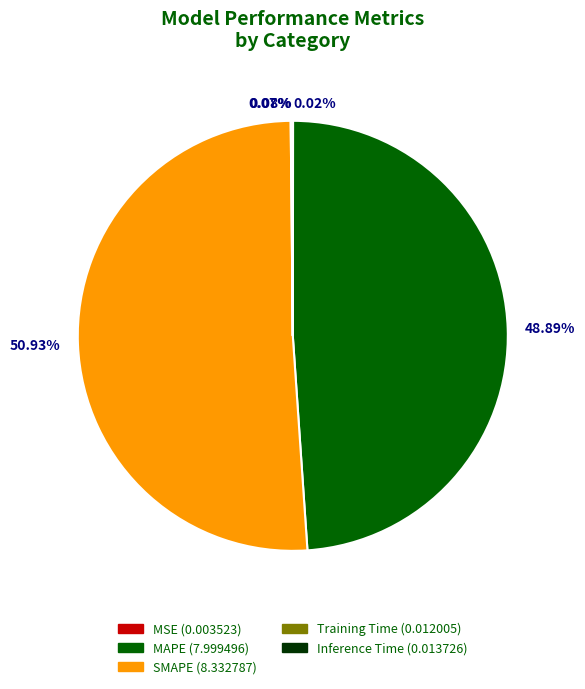

Rank the categories by value from highest to lowest.

SMAPE, MAPE, Inference Time, Training Time, MSE